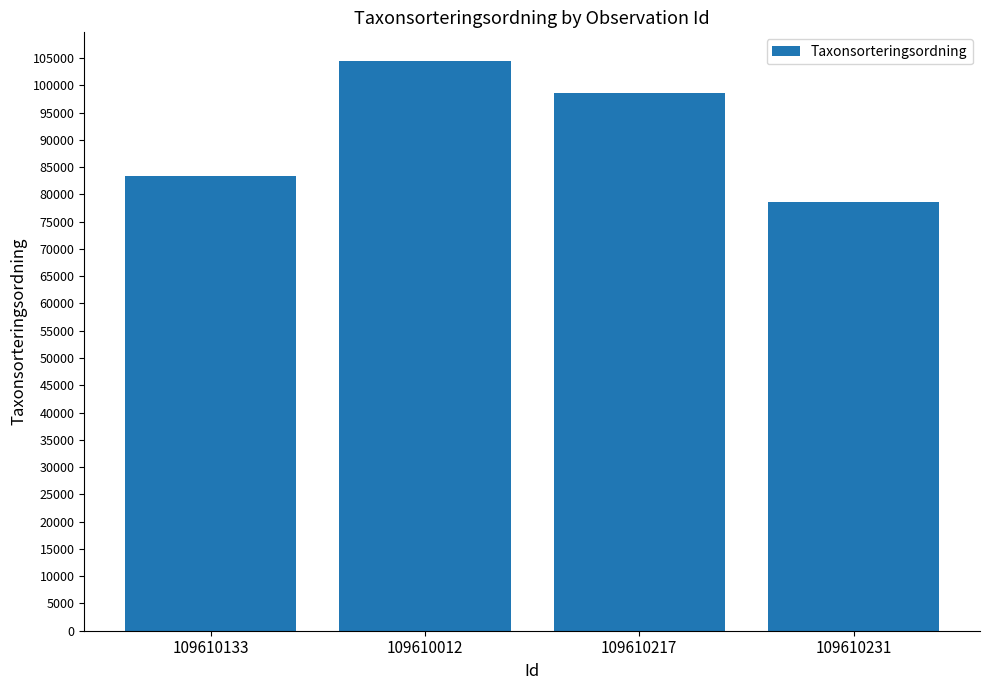

At which label does the data first exceed 98520?

109610012